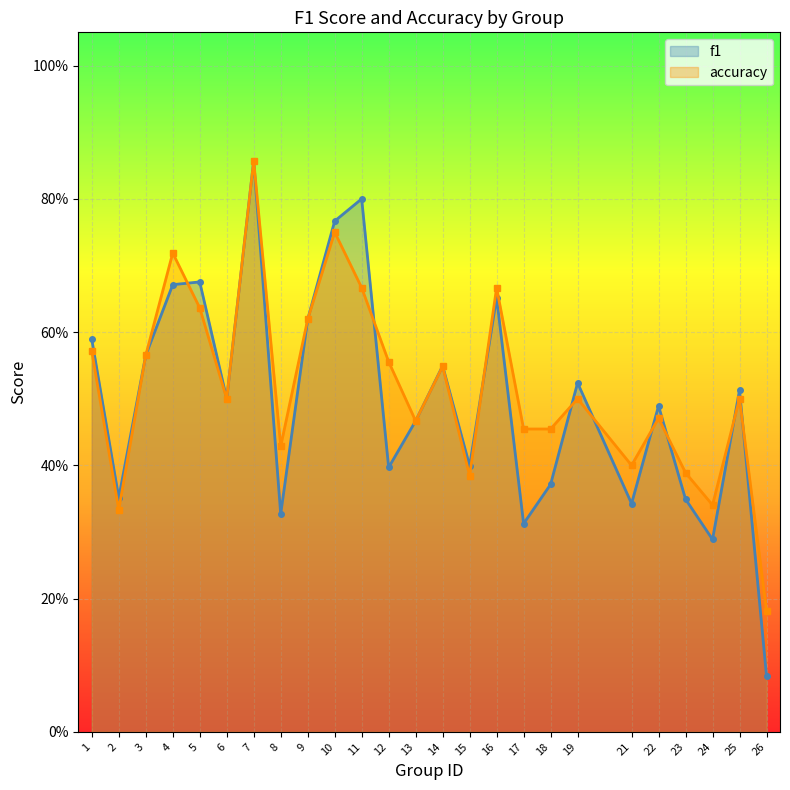

What are all the series names shown in the legend?

f1, accuracy